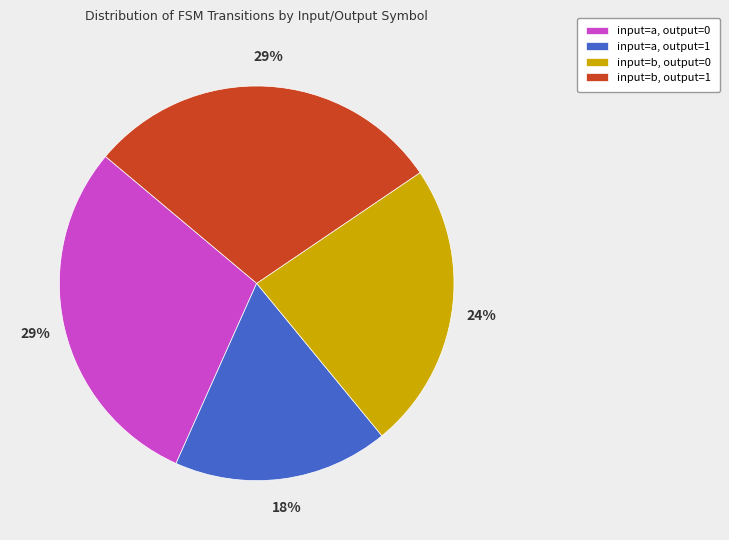

What is the smallest slice in the pie chart?

input=a, output=1